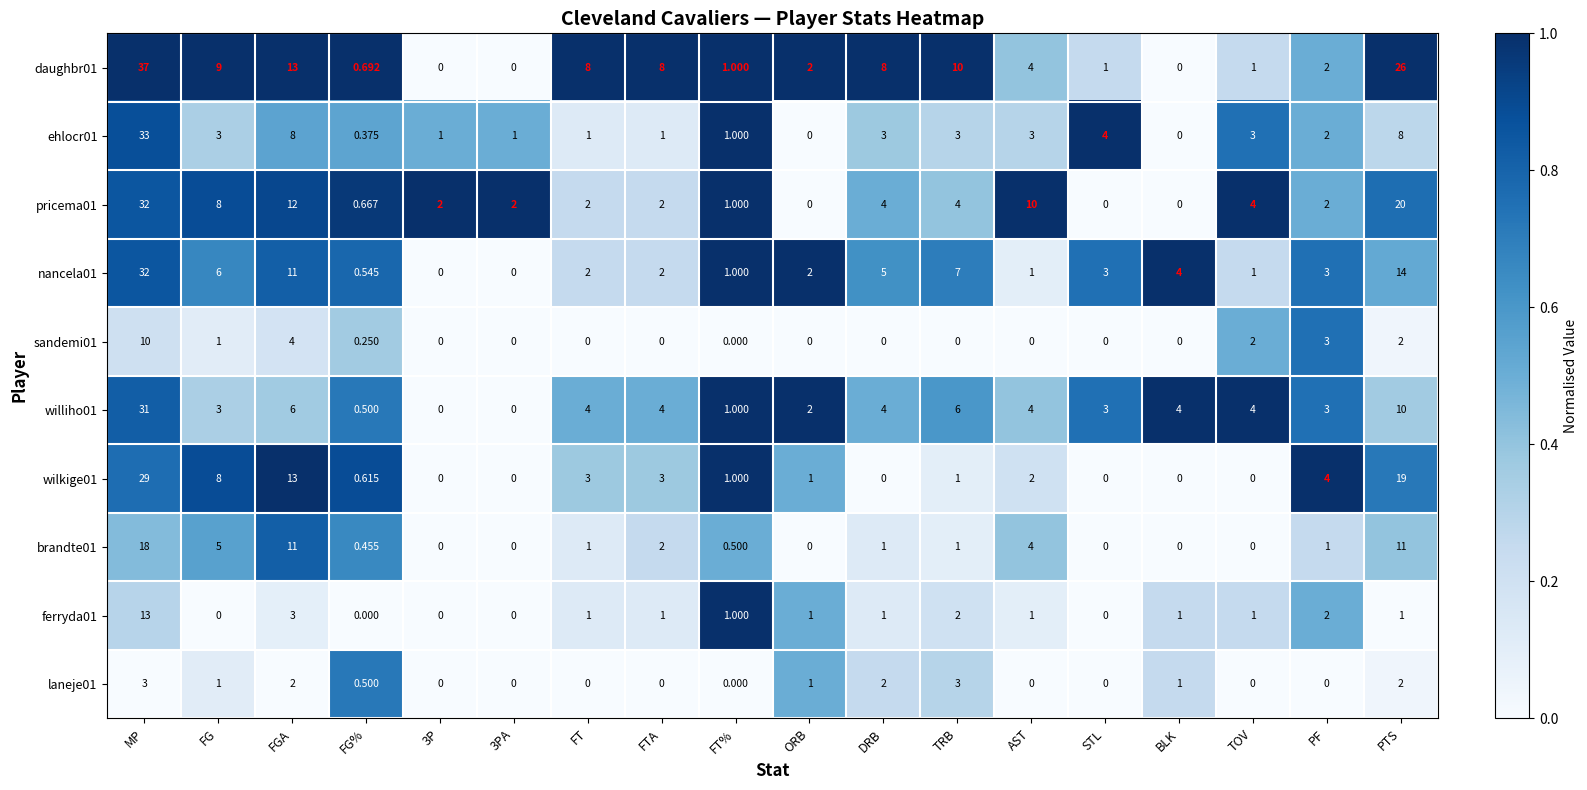

At which category is the sum across all series the highest?

MP